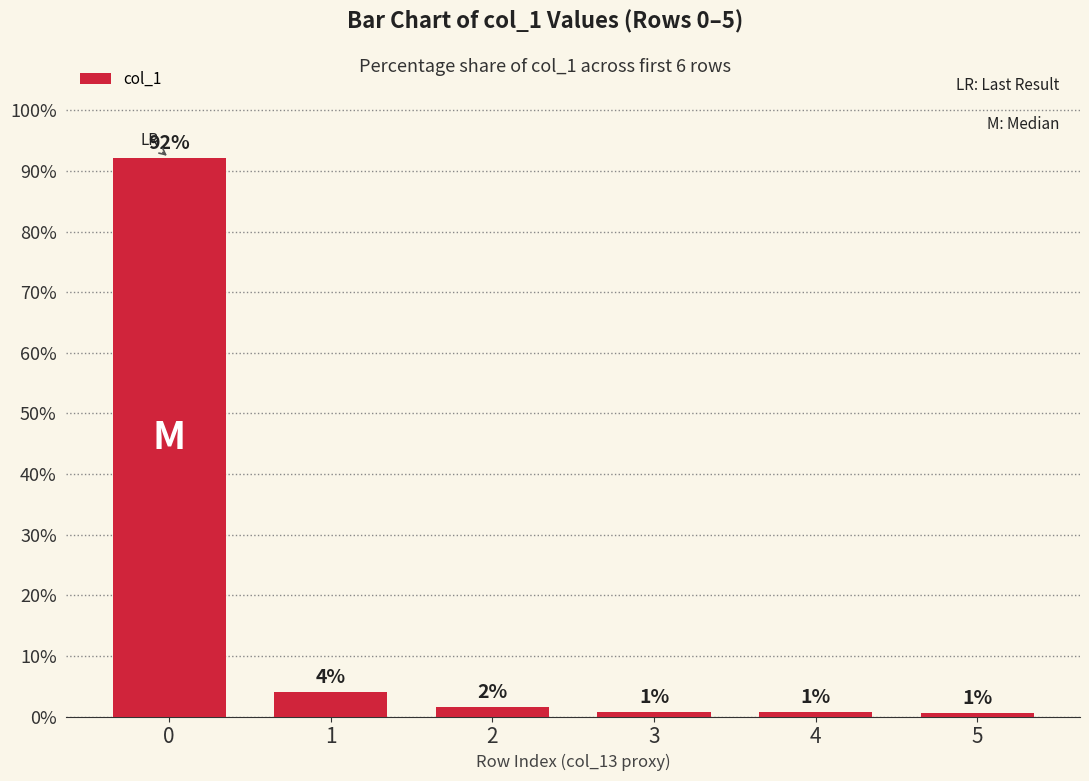

At which label is the value closest to 46?

1